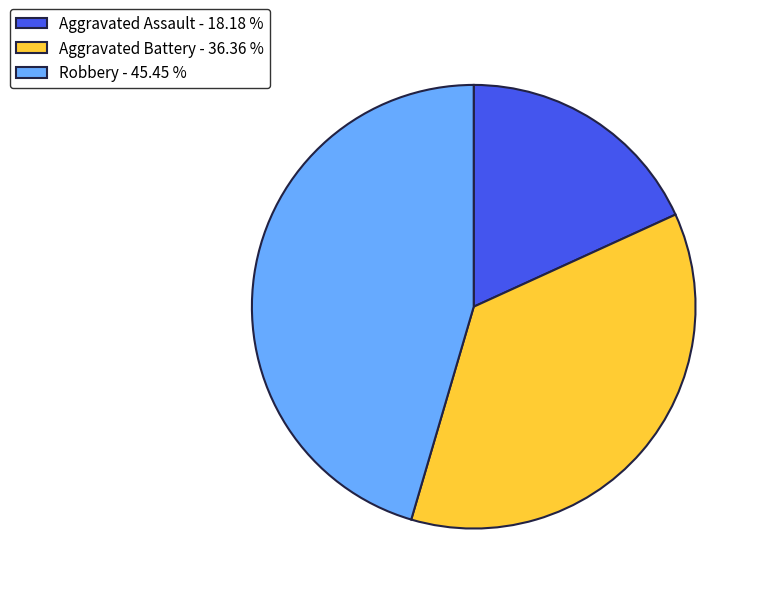

Is it true that Robbery is 45% of the pie?

True